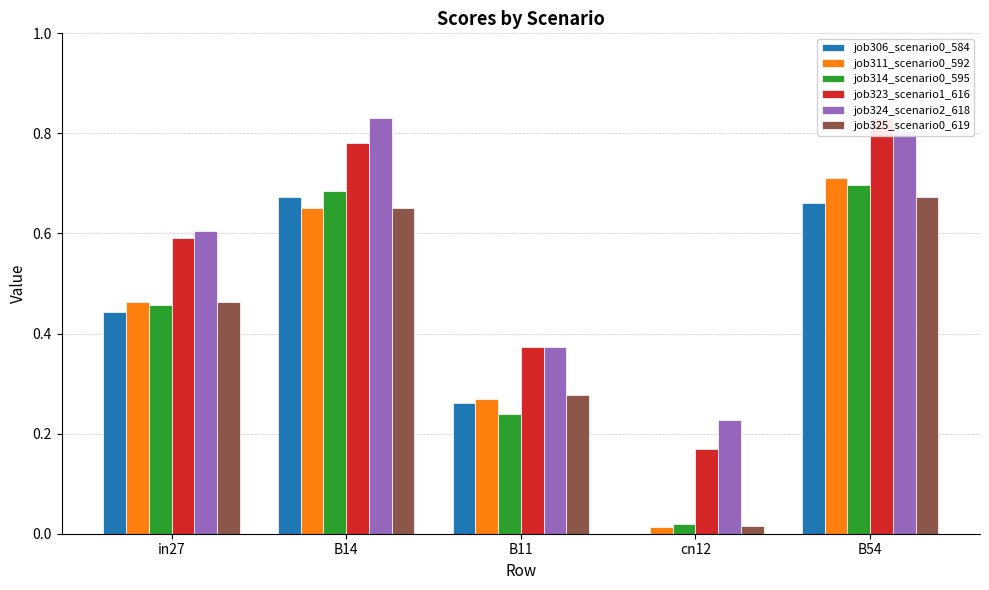

The value of job325_scenario0_619 at in27 is 0.6. True or false?

False